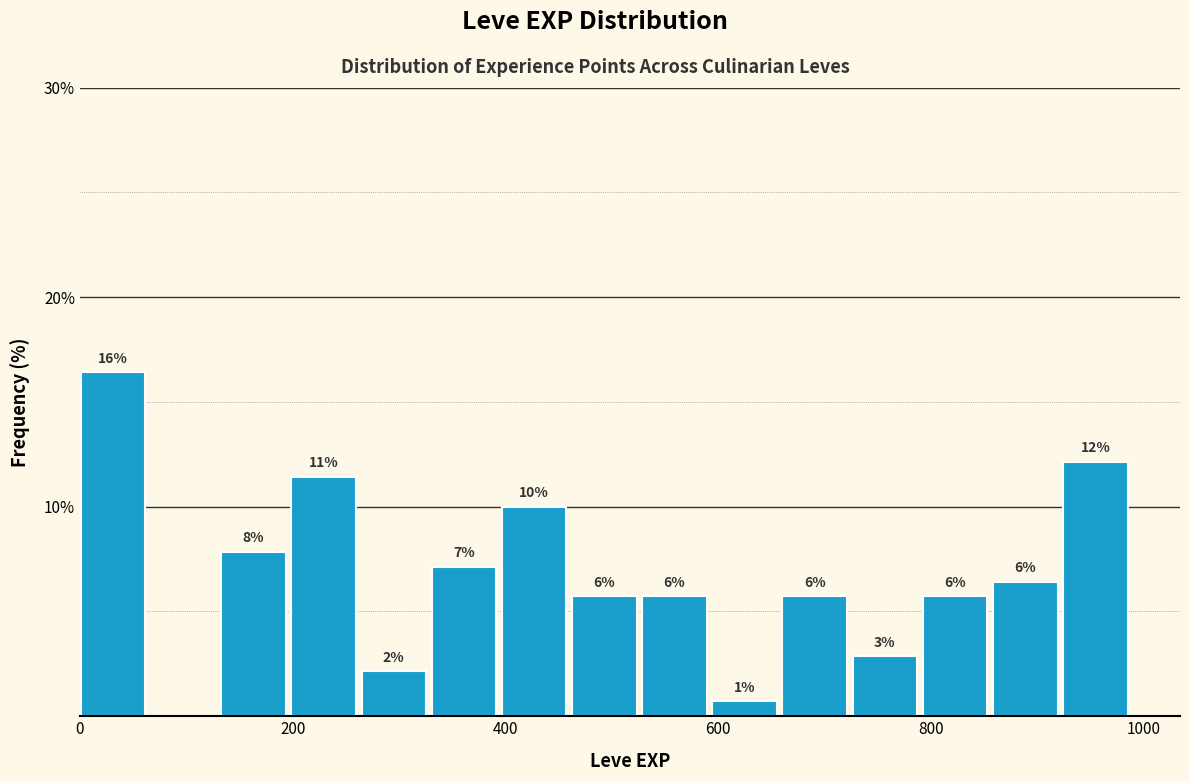

Read against the x-axis, roughly where is the centre of the tallest bar?

40